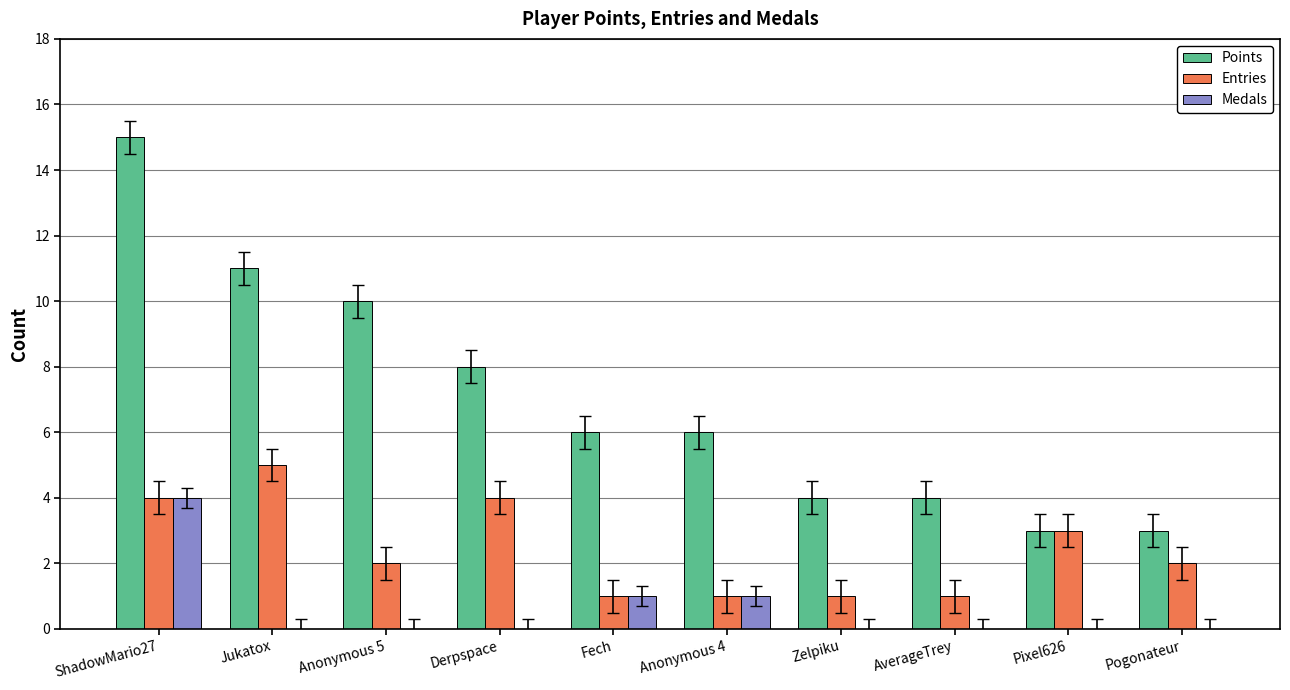

True or false: Points has a value of 6 at Anonymous 4.

True